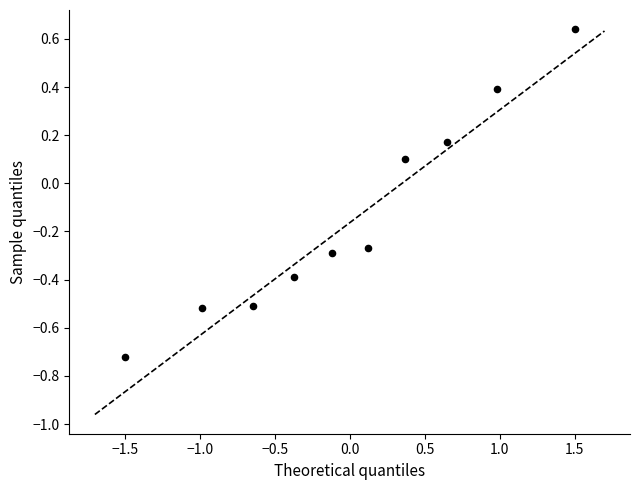

What is the range of X values (max minus min)?

3.0